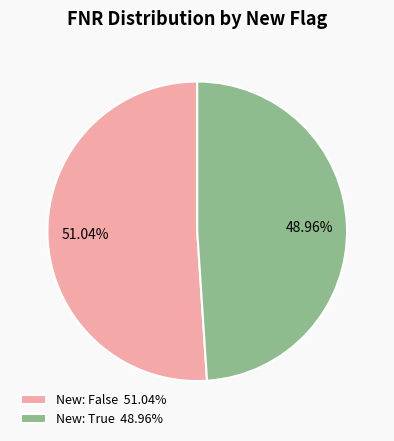

The New: False slice represents 39% of the pie. True or false?

False